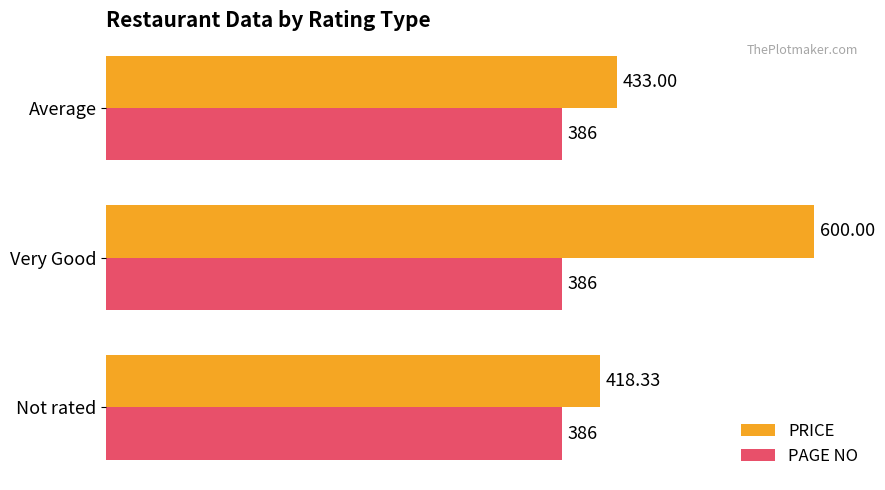

What is the spread (max minus min) of values at Very Good?

214.0